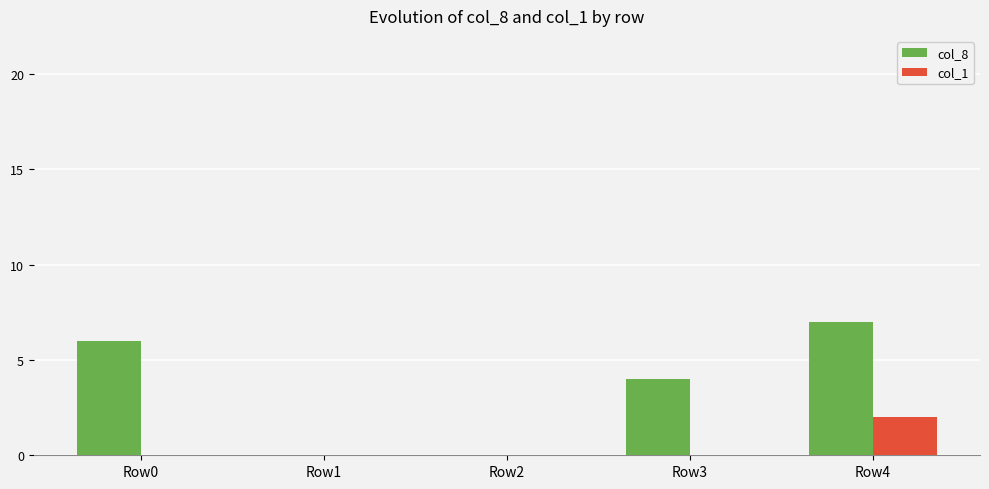

Which series has the largest total across all categories?

col_8